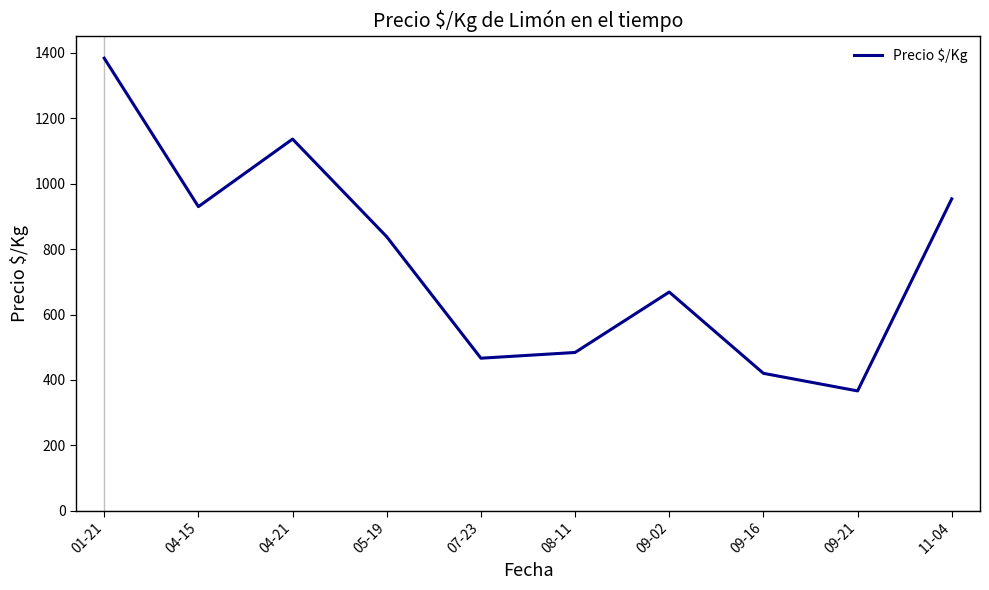

What is the sum of the values at 04-15 and 08-11?

1413.7